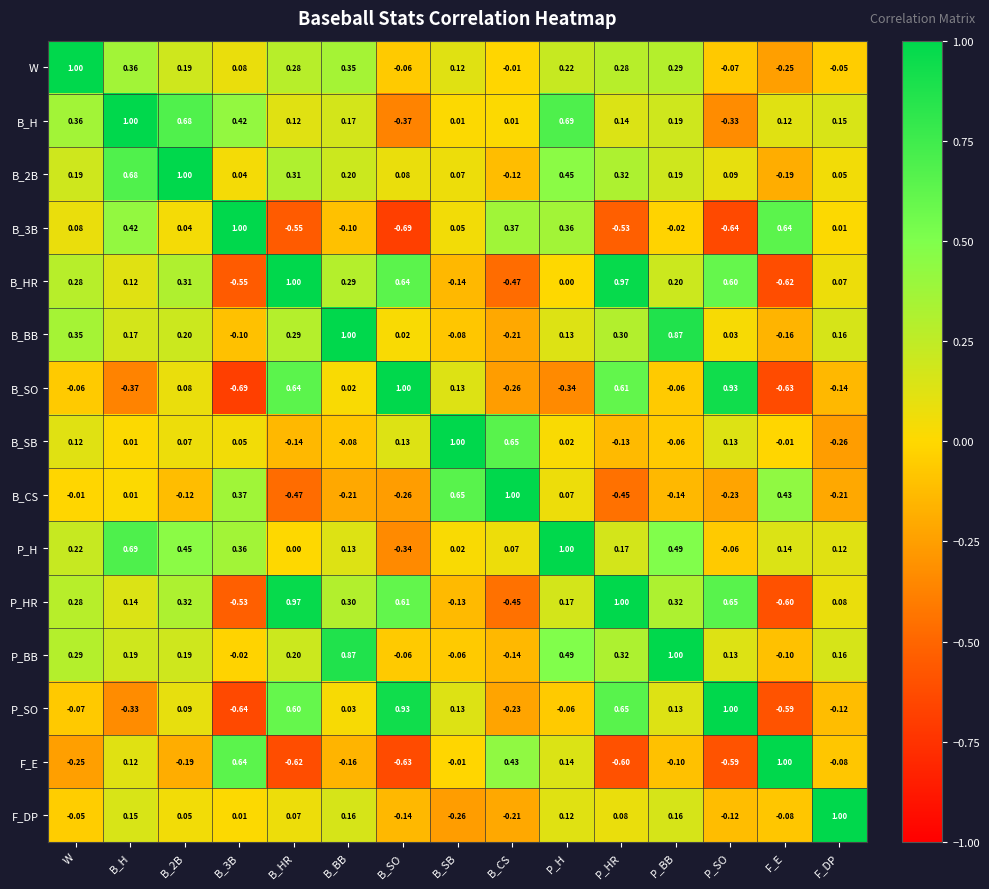

At which label does F_E reach its minimum?

B_SO